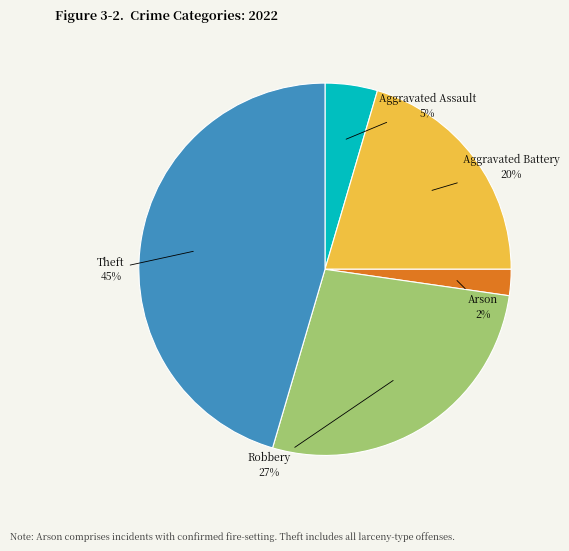

What percentage is the Aggravated Battery slice, to the nearest percent?

20%